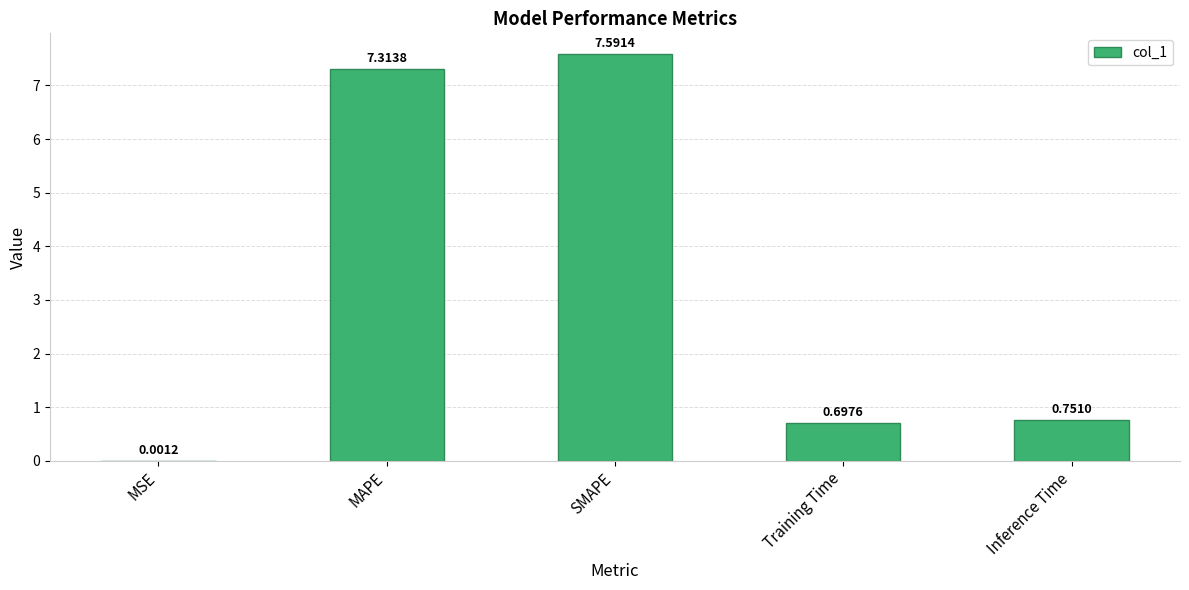

What is the sum of all values?

16.4